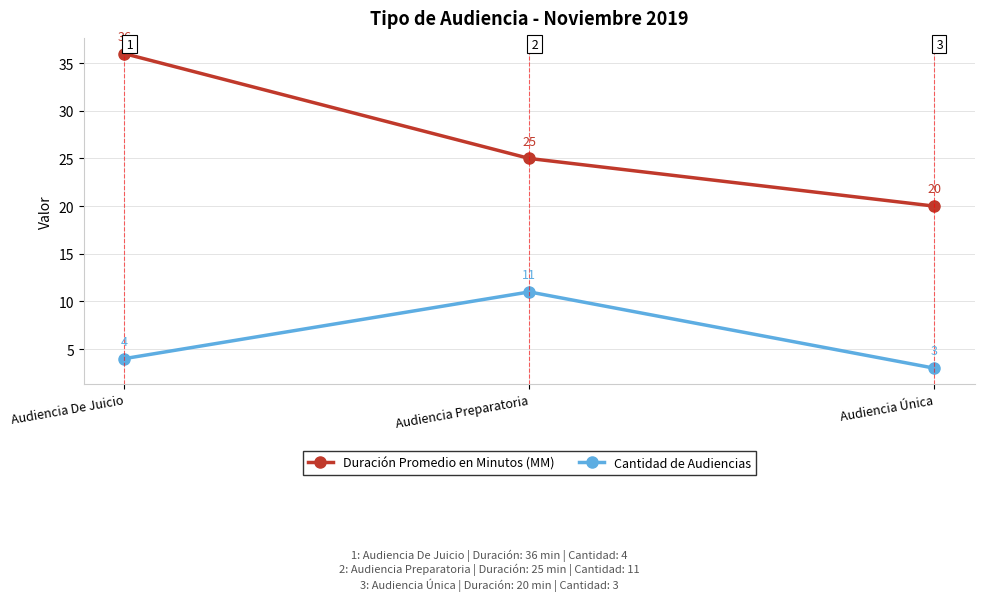

What are all the series names shown in the legend?

Duración Promedio en Minutos (MM), Cantidad de Audiencias